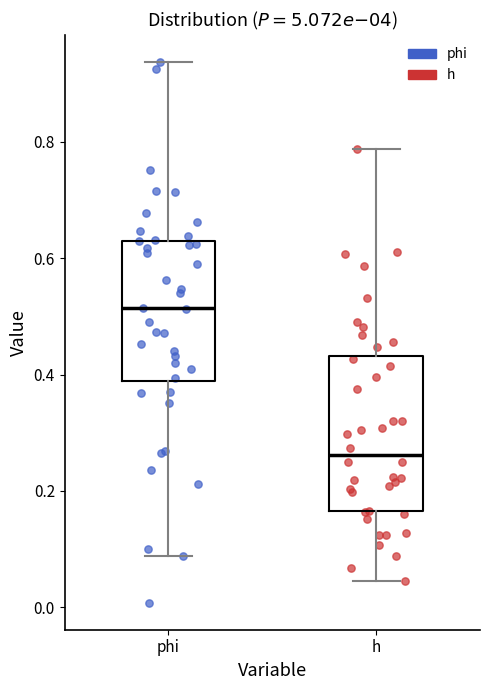

Which box has the lowest median line?

h